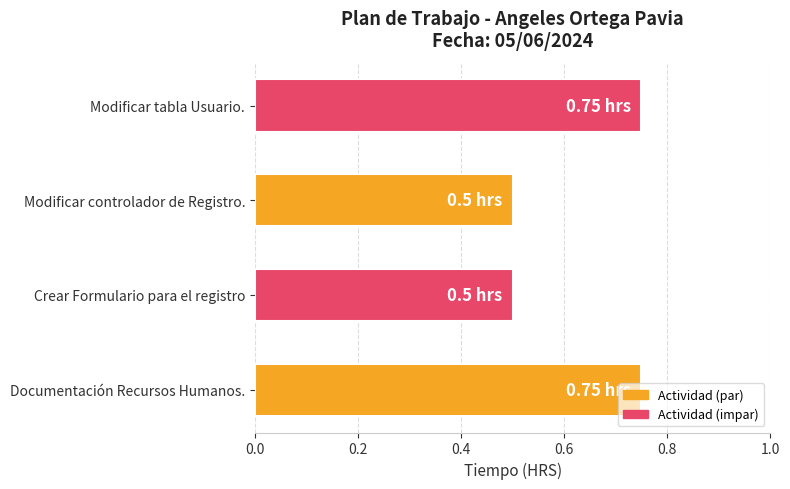

Which has a higher value, Modificar tabla Usuario. or Crear Formulario para el registro?

Modificar tabla Usuario.